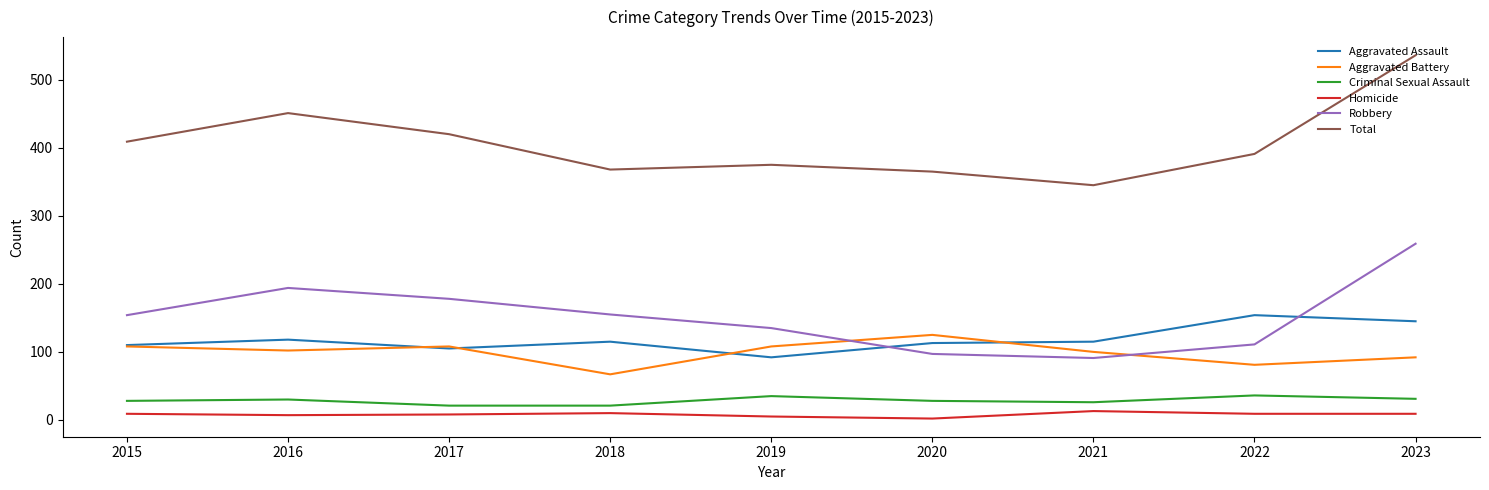

How many times do Robbery and Aggravated Assault cross each other?

2